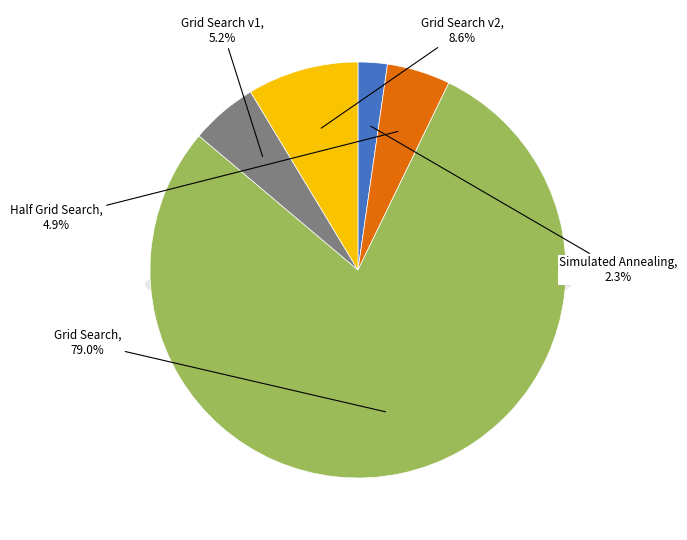

Which slice is the largest?

Grid Search